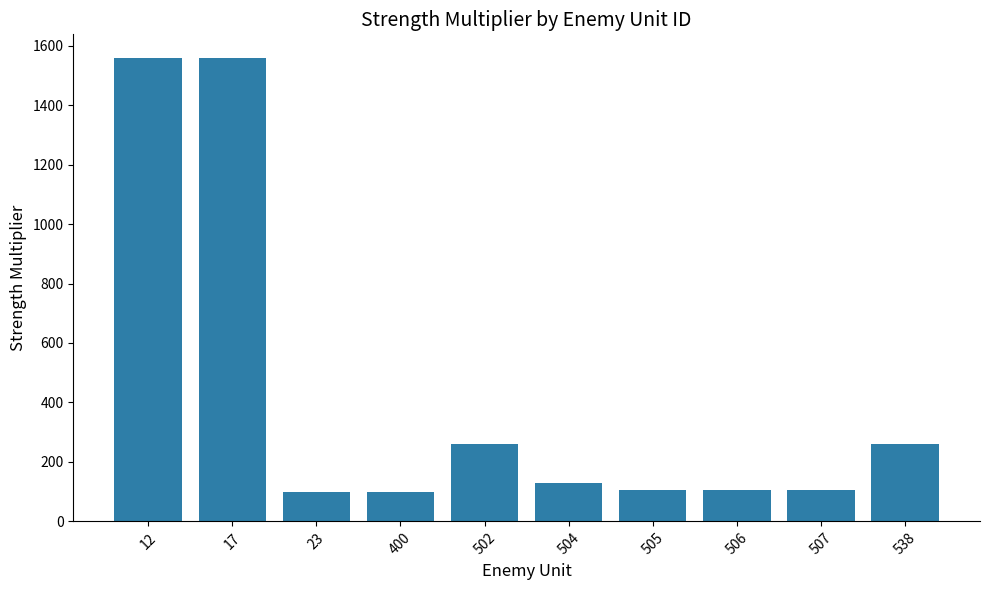

What is the change in value from 12 to 506?

-1456